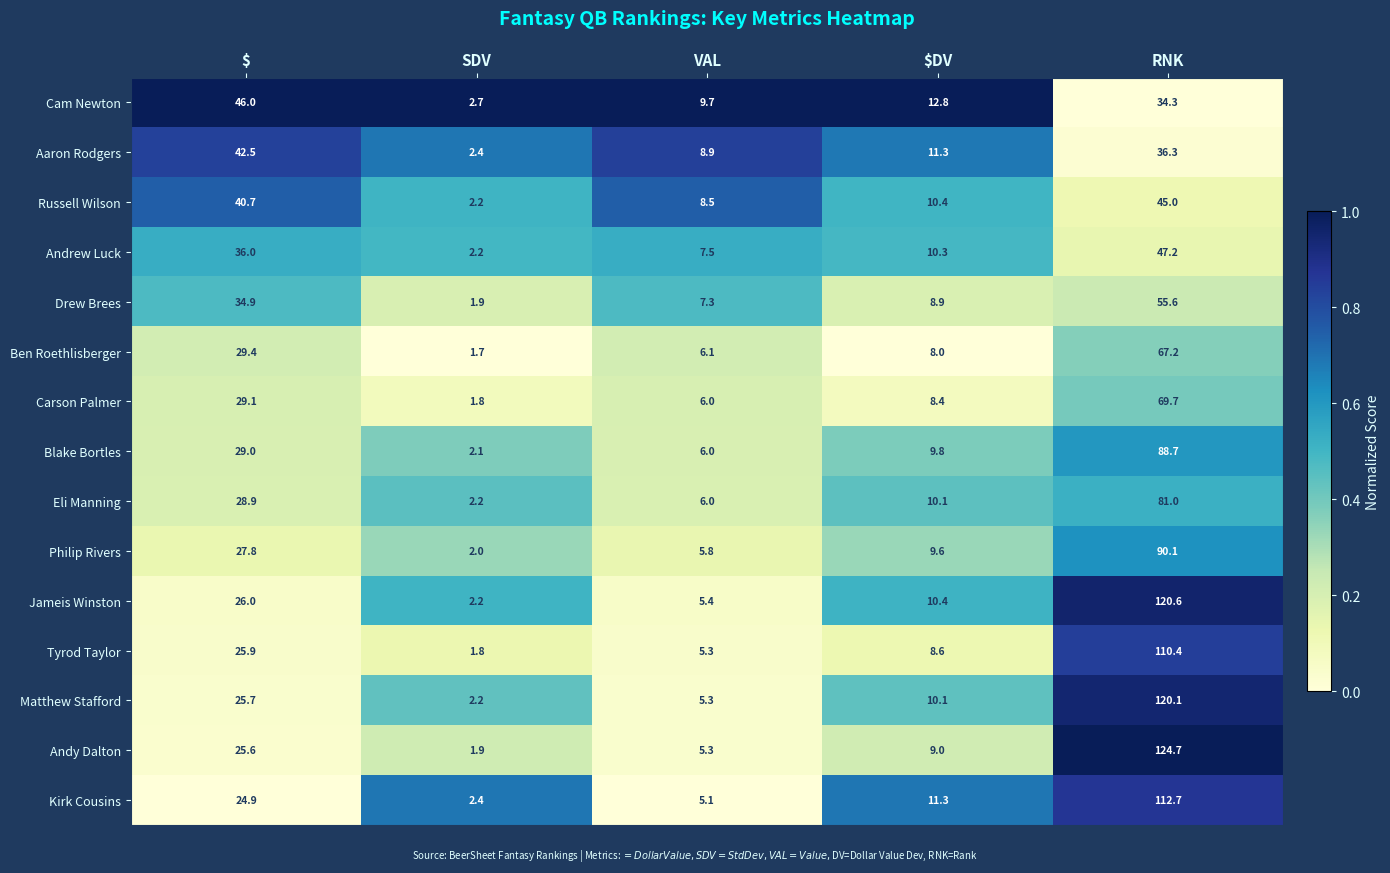

Between $ and VAL, which series saw the biggest shift?

Cam Newton